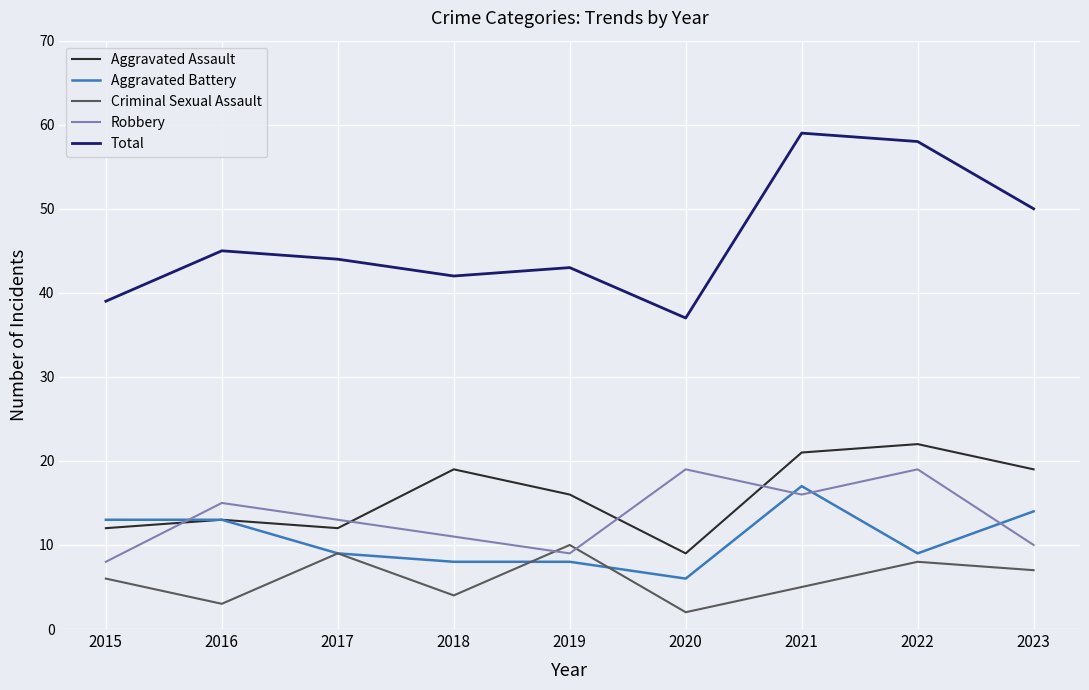

At which label does Aggravated Assault first exceed 16?

2018